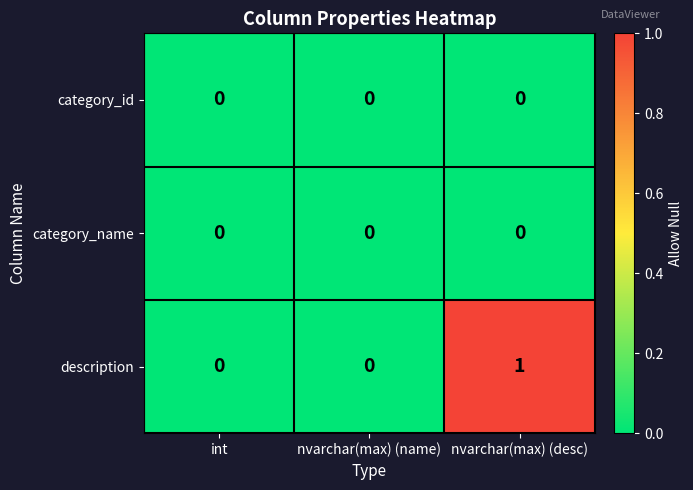

Reading left to right, what are all the values shown in this chart?

category_id: 0	0	0
category_name: 0	0	0
description: 0	0	1